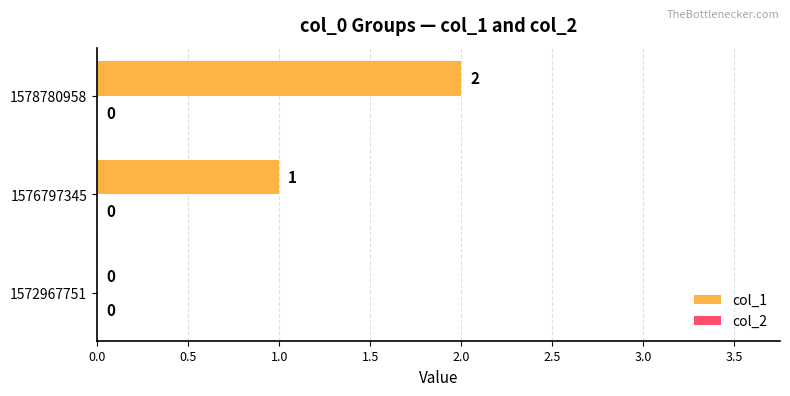

Which has a higher value, 1578780958 or 1572967751?

1578780958